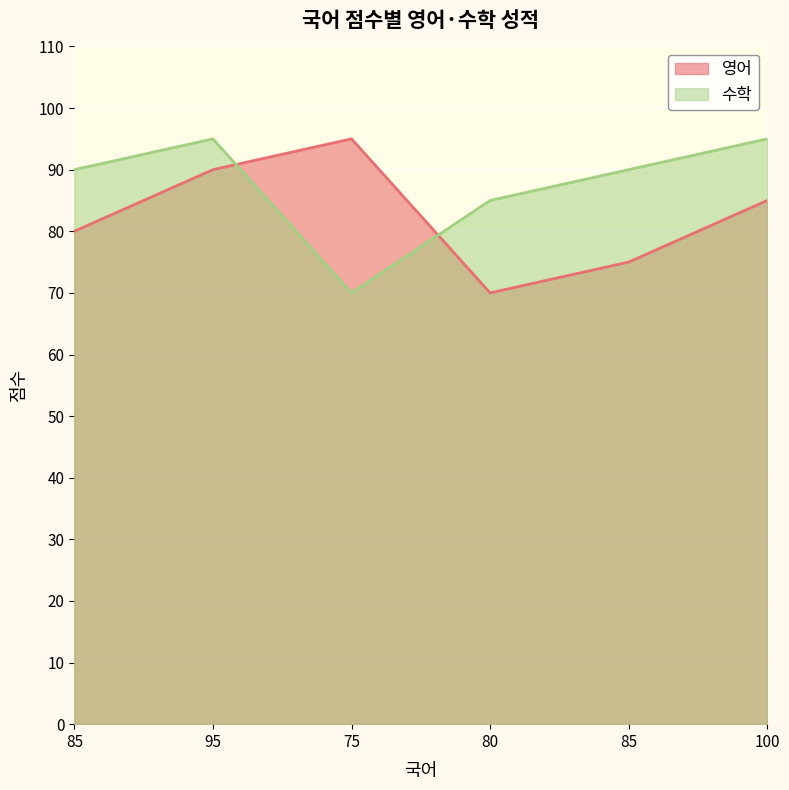

What is the label of the 2nd point from the left?

95